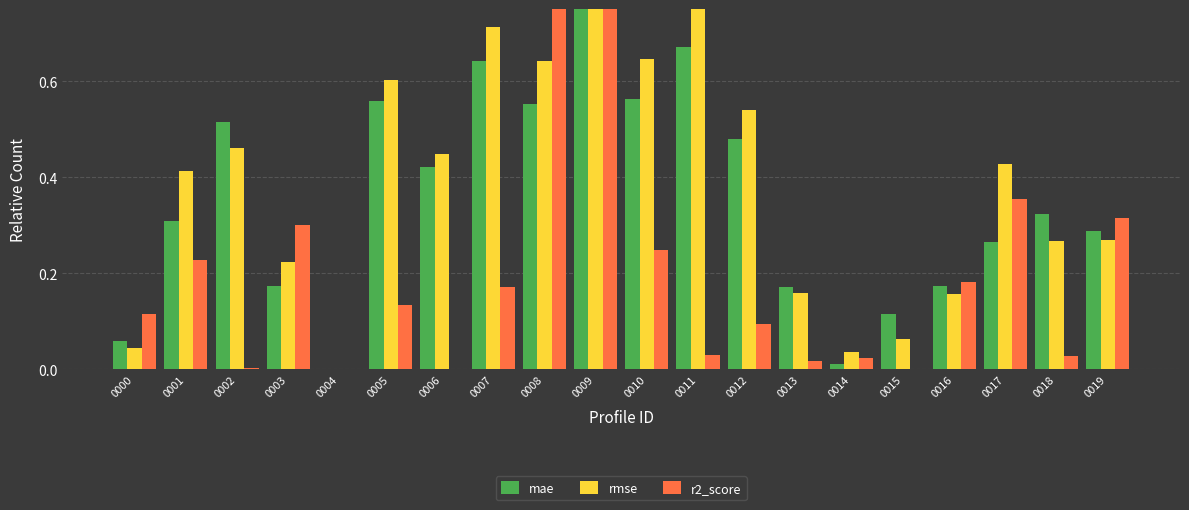

How many groups of bars are there?

20